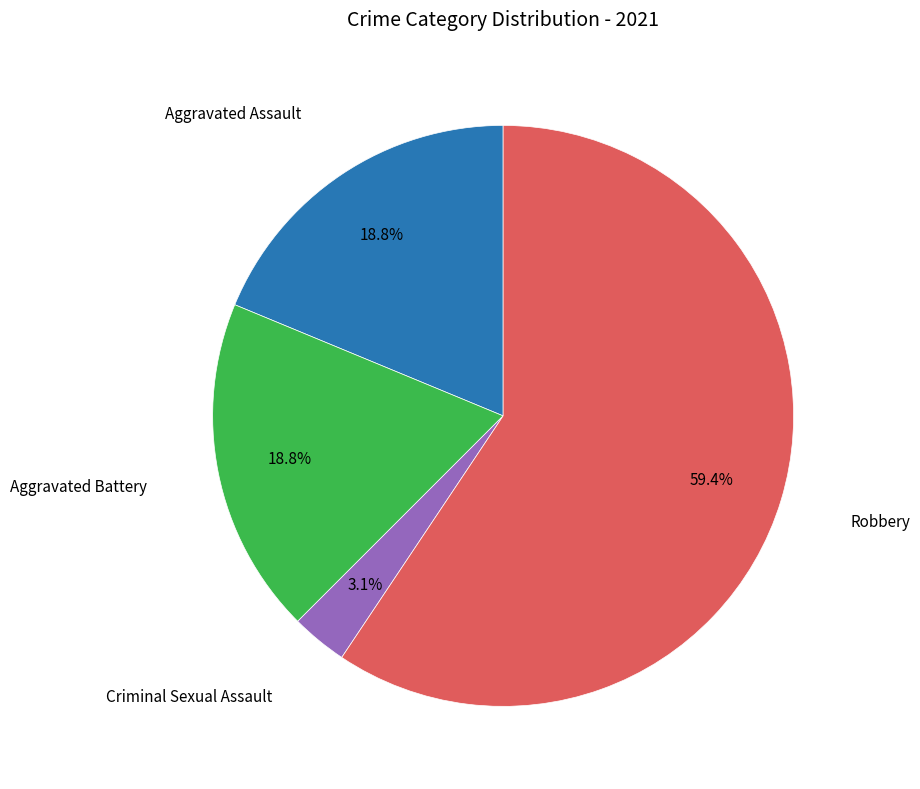

How many slices are in this pie chart?

4